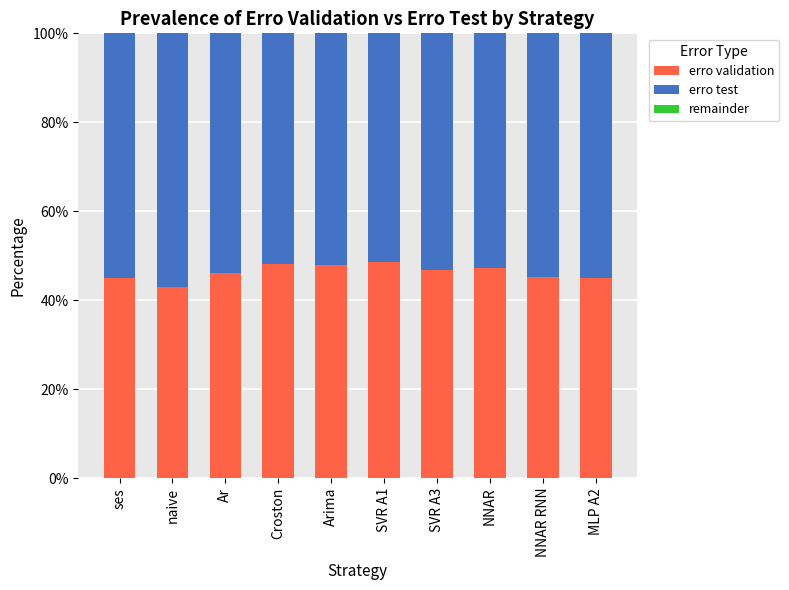

The value of erro validation at MLP A2 is 44.9. True or false?

True